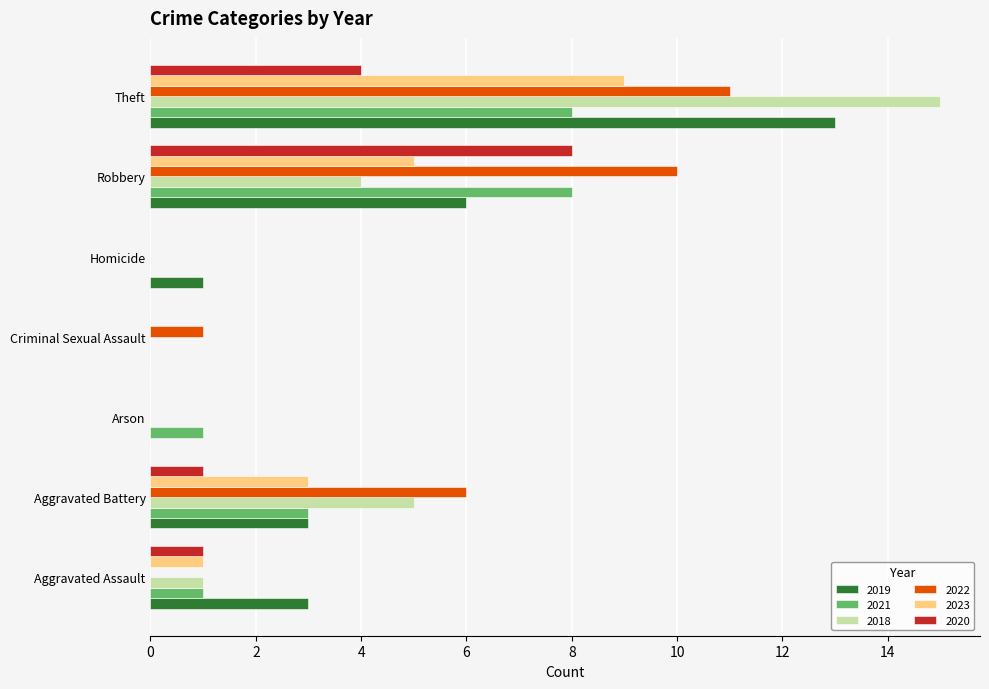

Which series has the largest total across all categories?

2022